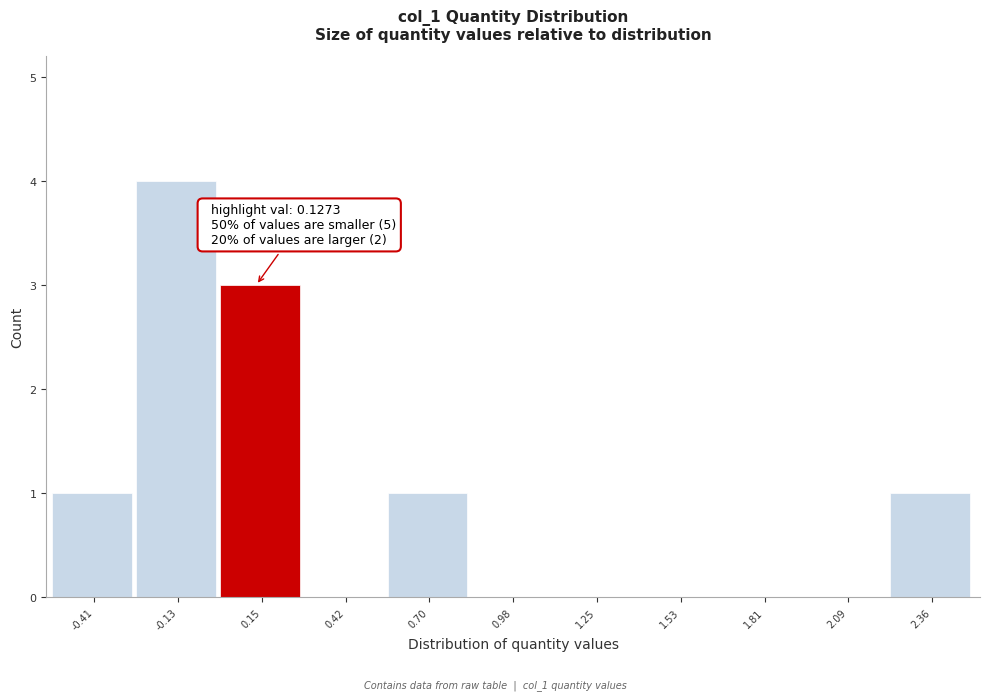

Over which range of the x-axis is the bar tallest?

-0.25 to 0.00